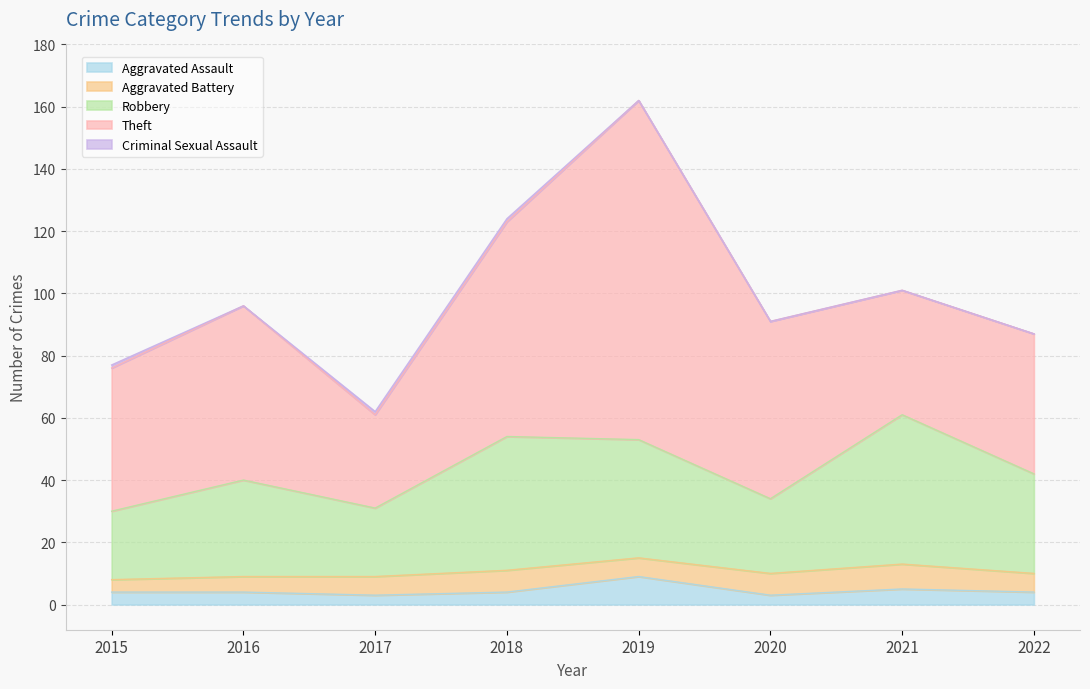

Reading right to left, what are all the values shown in this chart?

Aggravated Assault: 2022=4	2021=5	2020=3	2019=9	2018=4	2017=3	2016=4	2015=4
Aggravated Battery: 2022=6	2021=8	2020=7	2019=6	2018=7	2017=6	2016=5	2015=4
Robbery: 2022=32	2021=48	2020=24	2019=38	2018=43	2017=22	2016=31	2015=22
Theft: 2022=45	2021=40	2020=57	2019=109	2018=69	2017=30	2016=56	2015=46
Criminal Sexual Assault: 2022=0	2021=0	2020=0	2019=0	2018=1	2017=1	2016=0	2015=1